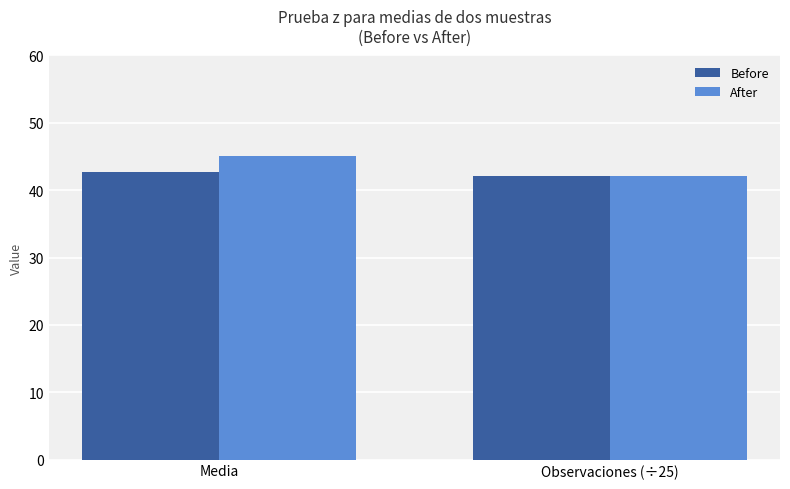

What is the total value across all series at Observaciones (÷25)?

84.1